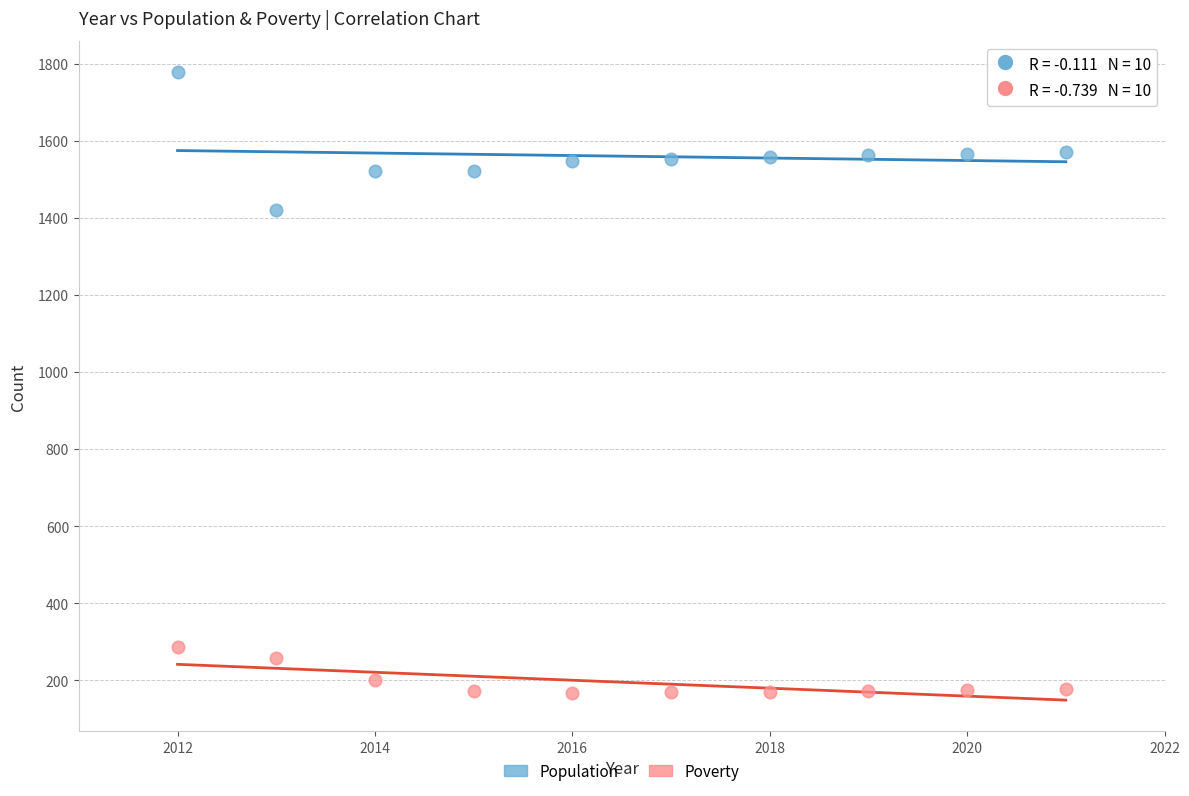

What is the X range (max minus min) for the scatter plot?

9